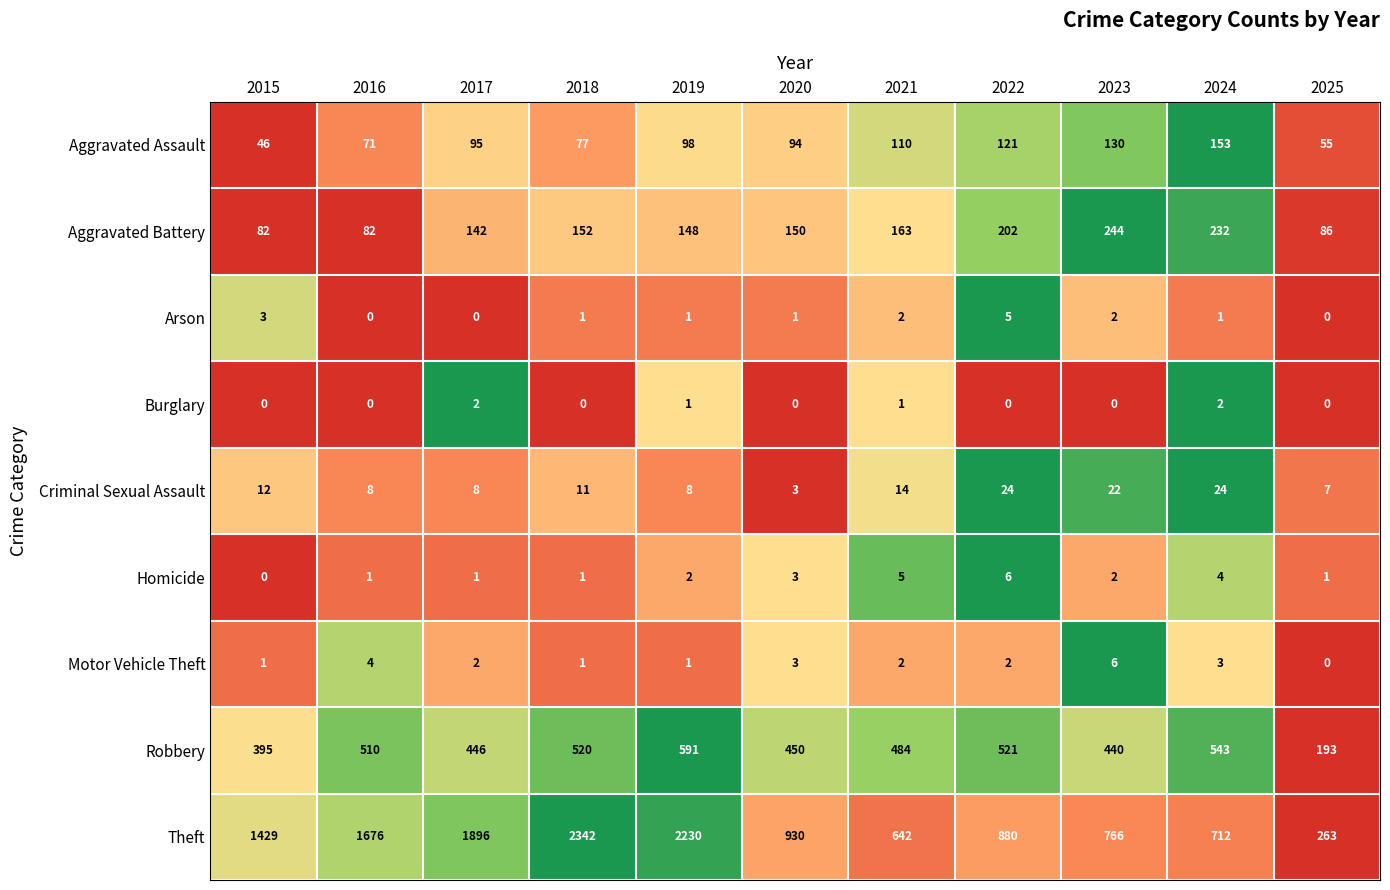

At 2024, list the series in order from smallest to largest.

Arson, Burglary, Motor Vehicle Theft, Homicide, Criminal Sexual Assault, Aggravated Assault, Aggravated Battery, Robbery, Theft